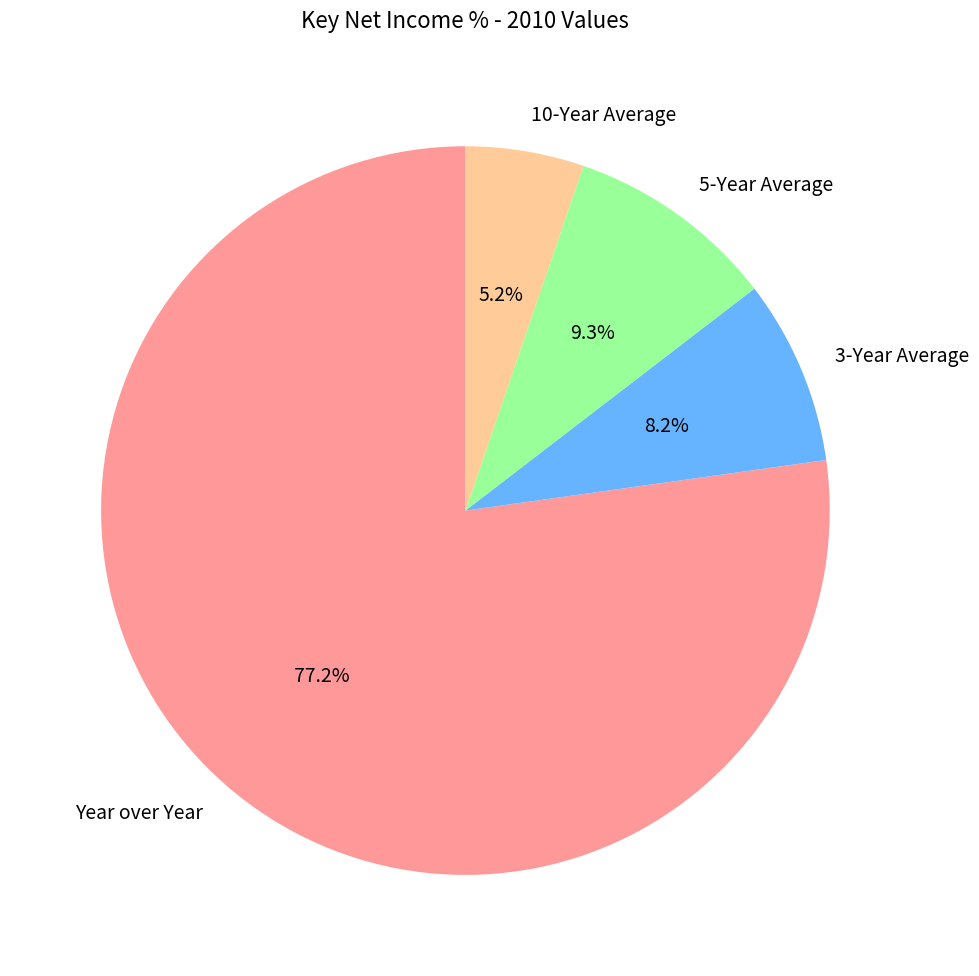

What is the smallest slice in the pie chart?

10-Year Average